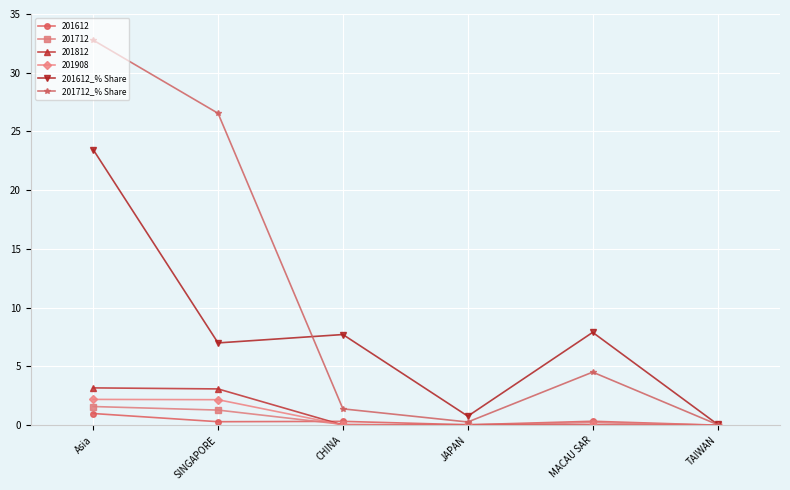

True or false: 201612_% Share has a value of 7.9 at MACAU SAR.

True